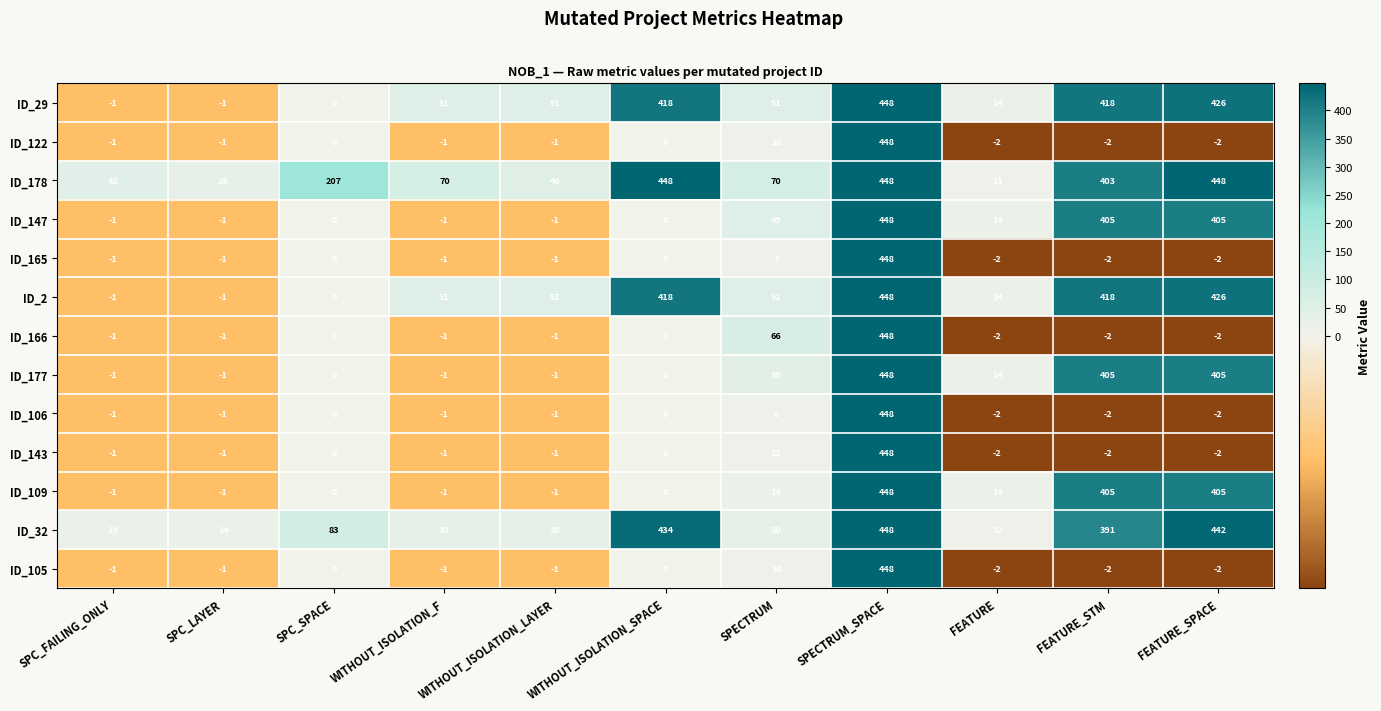

Which series changed the most between SPC_FAILING_ONLY and SPC_LAYER?

ID_178